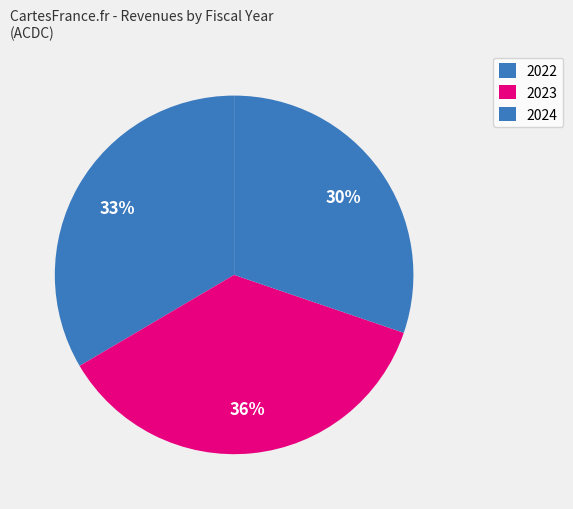

What is the ratio of the value at 2024 to the value at 2023?

0.8